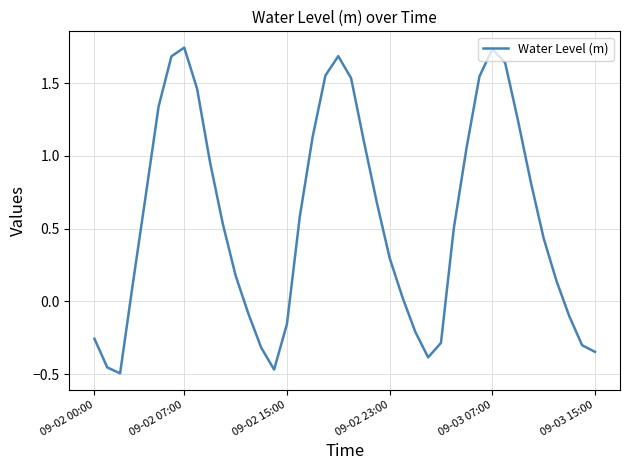

What is the difference between the maximum and minimum values?

2.2